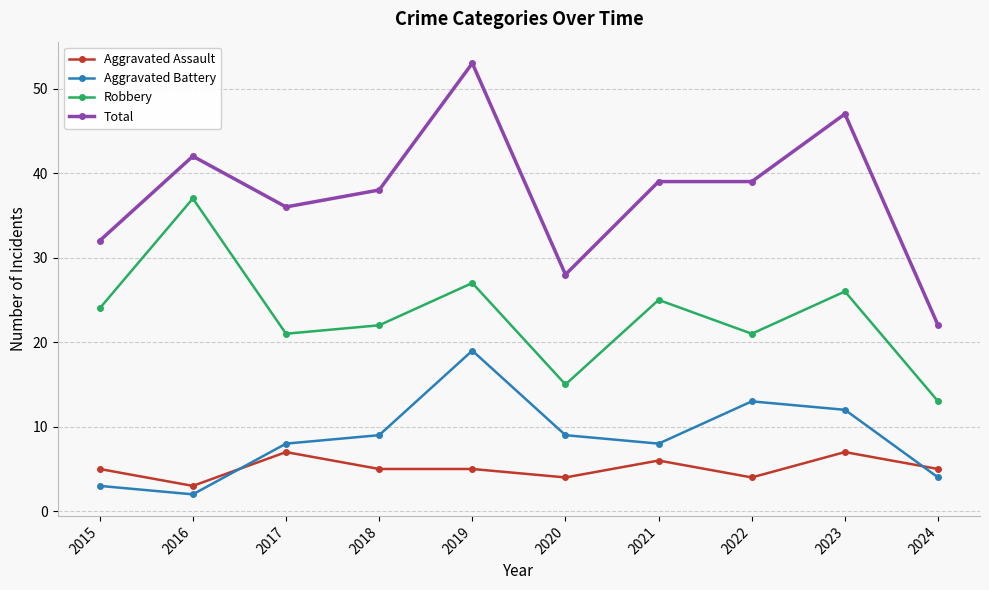

What are all the series names shown in the legend?

Aggravated Assault, Aggravated Battery, Robbery, Total